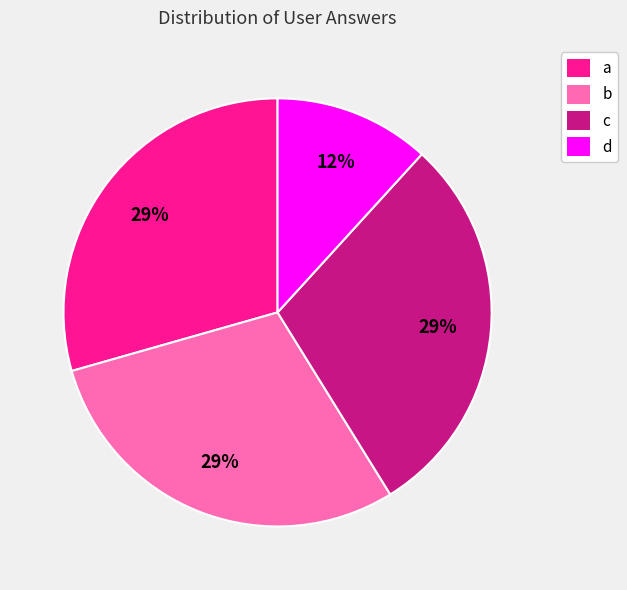

How many slices are in this pie chart?

4